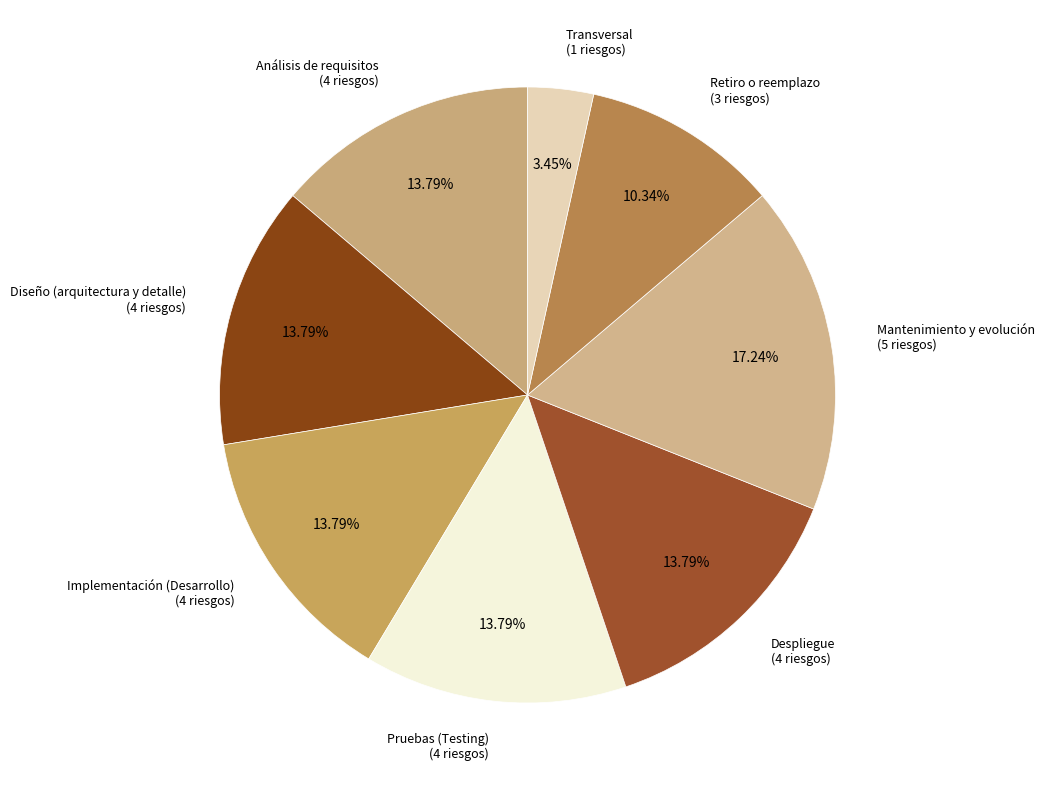

Which category has the biggest portion of the pie?

Mantenimiento y evolución